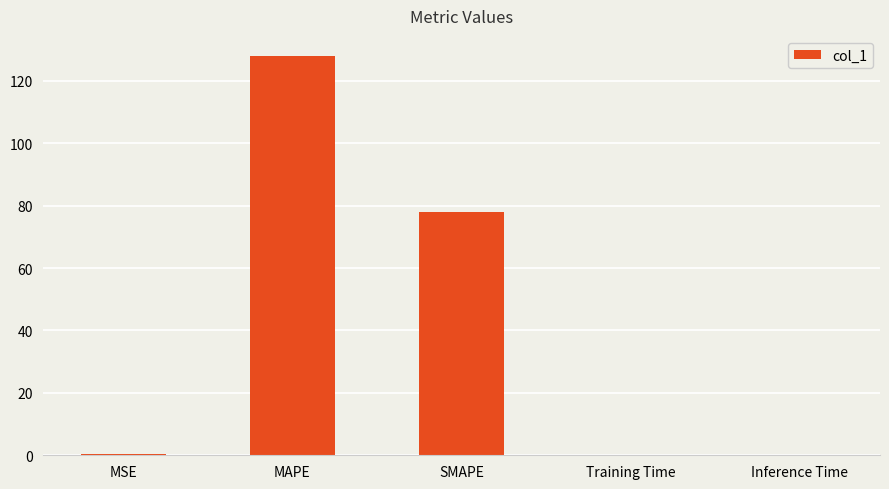

At which category does the chart reach its peak across all series?

MAPE